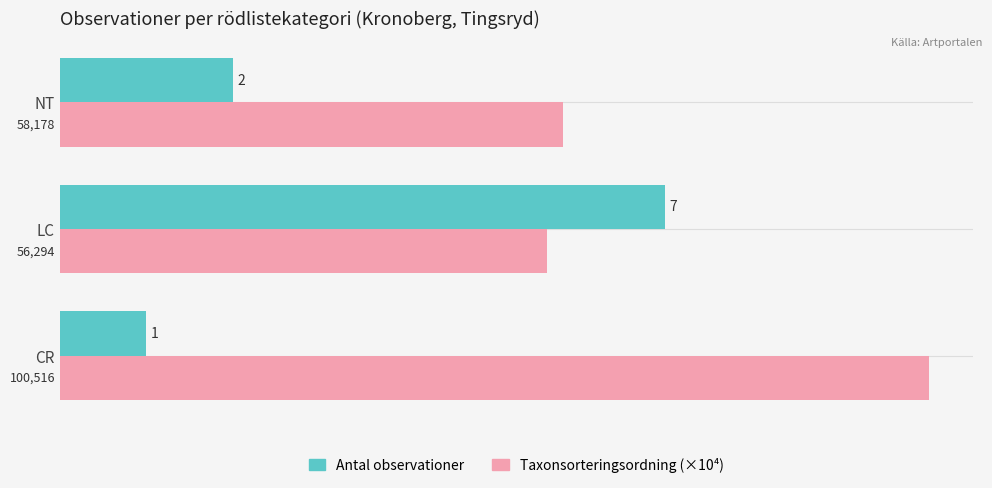

Is it true that Taxonsorteringsordning (×10⁴) equals 16.8 at CR?

False